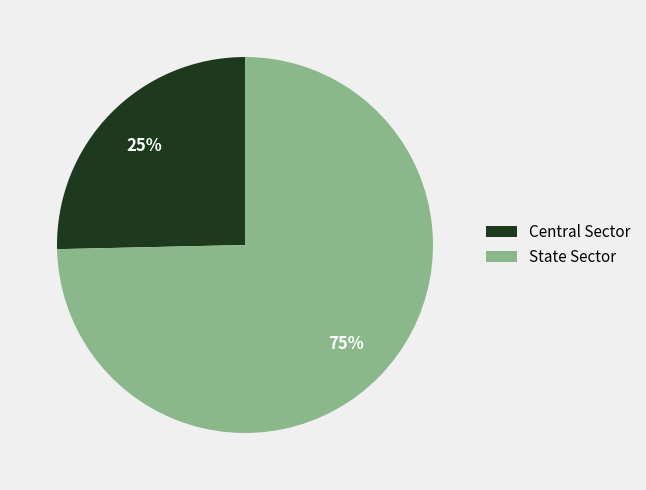

How many segments does this pie chart have?

2